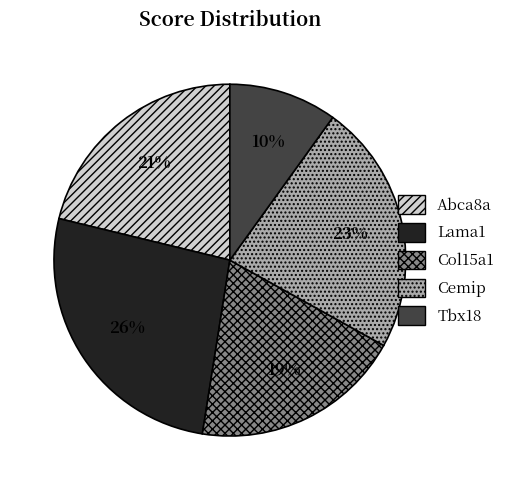

What is the largest slice in the pie chart?

Lama1